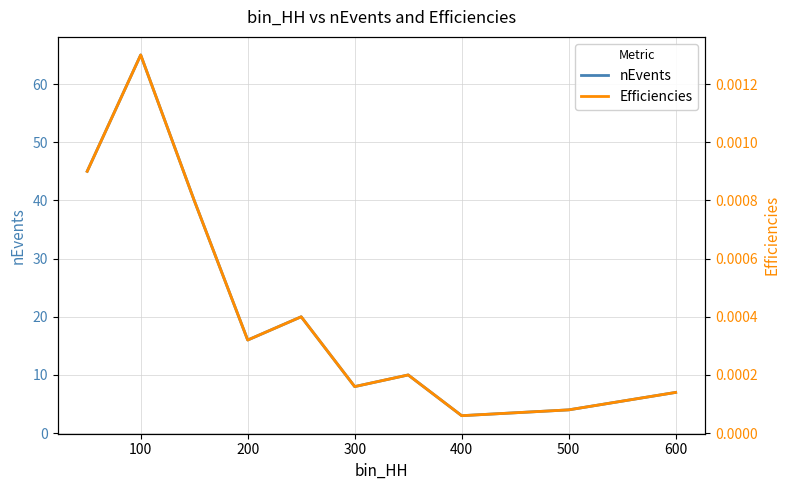

True or false: nEvents and Efficiencies cross at least once.

False